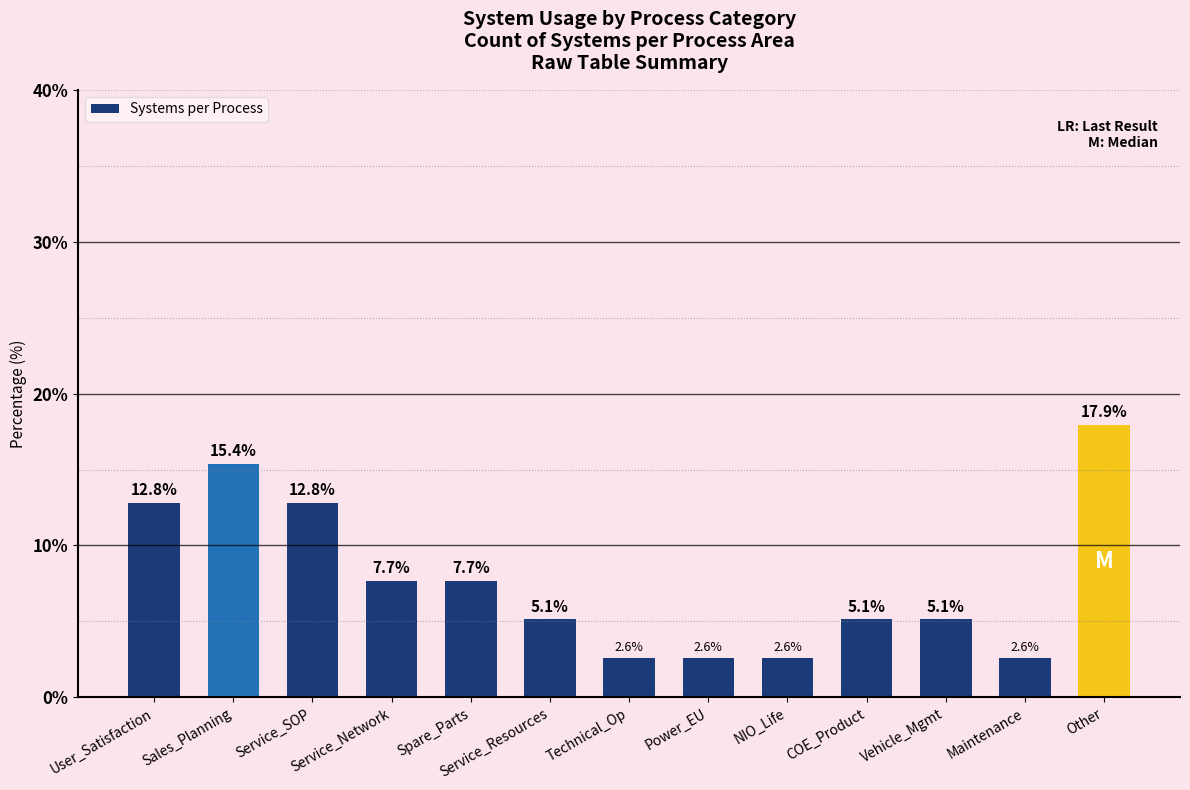

Reading right to left, extract all data points from this chart.

17.9	2.6	5.1	5.1	2.6	2.6	2.6	5.1	7.7	7.7	12.8	15.4	12.8